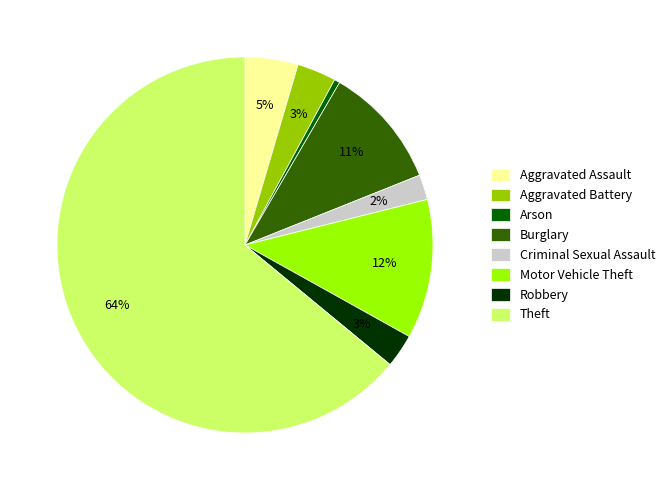

Between Arson and Criminal Sexual Assault, which is larger?

Criminal Sexual Assault